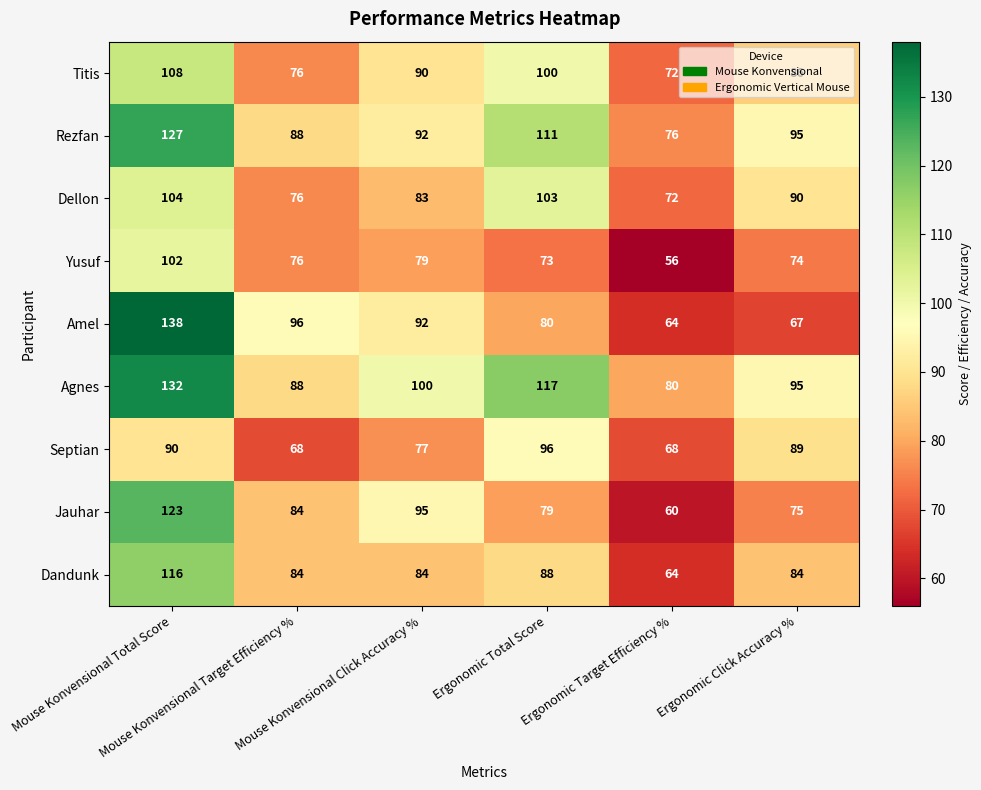

Which series changed the most between Mouse Konvensional Target Efficiency % and Ergonomic Total Score?

Agnes